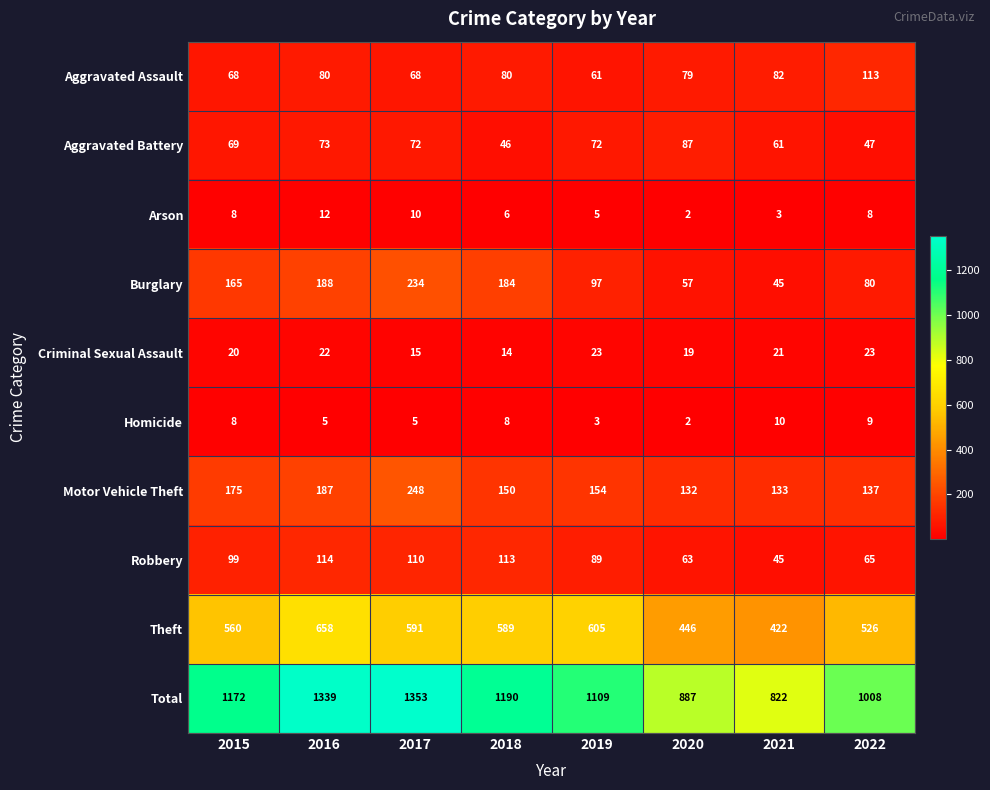

Which series changed the most between 2015 and 2018?

Theft